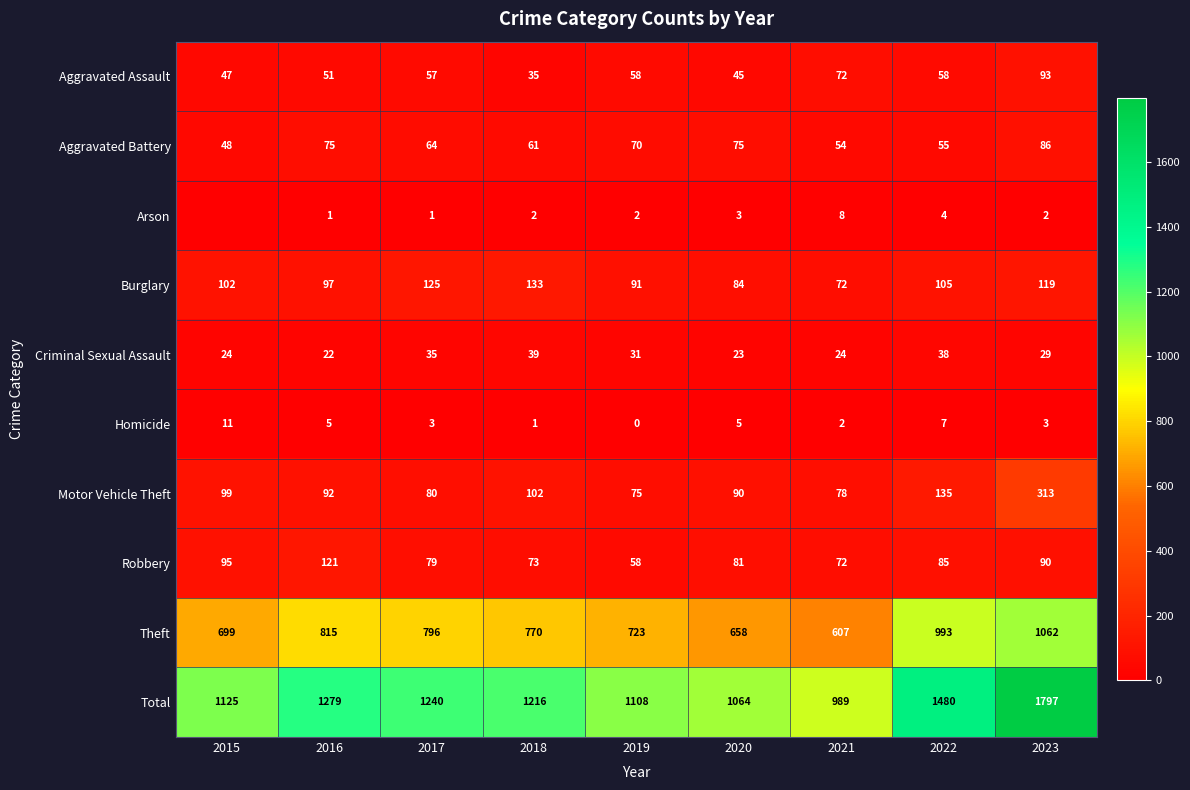

Which series changed the most between 2016 and 2019?

Total